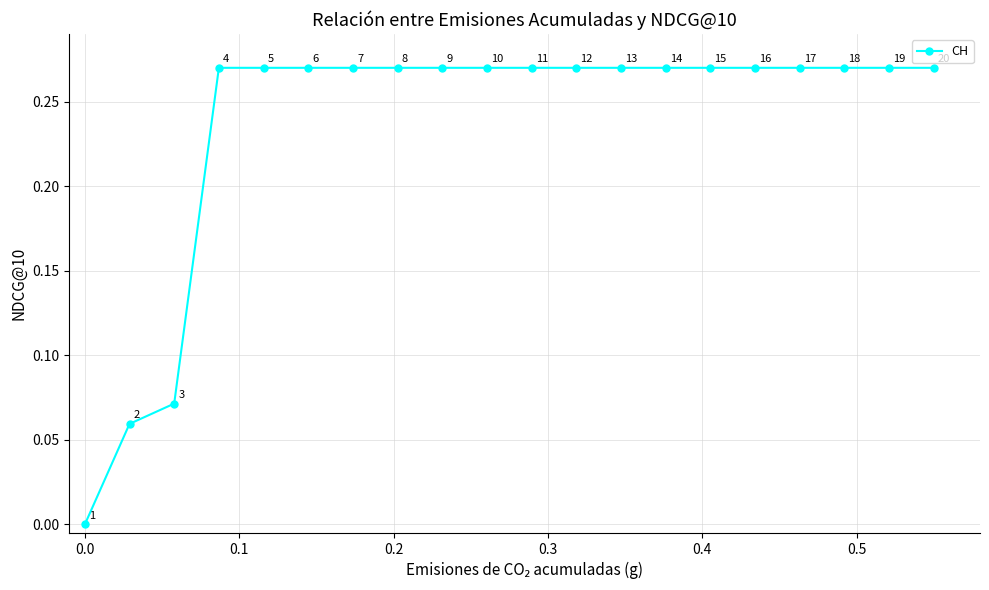

True or false: the data has more than 2 interior local peaks.

False